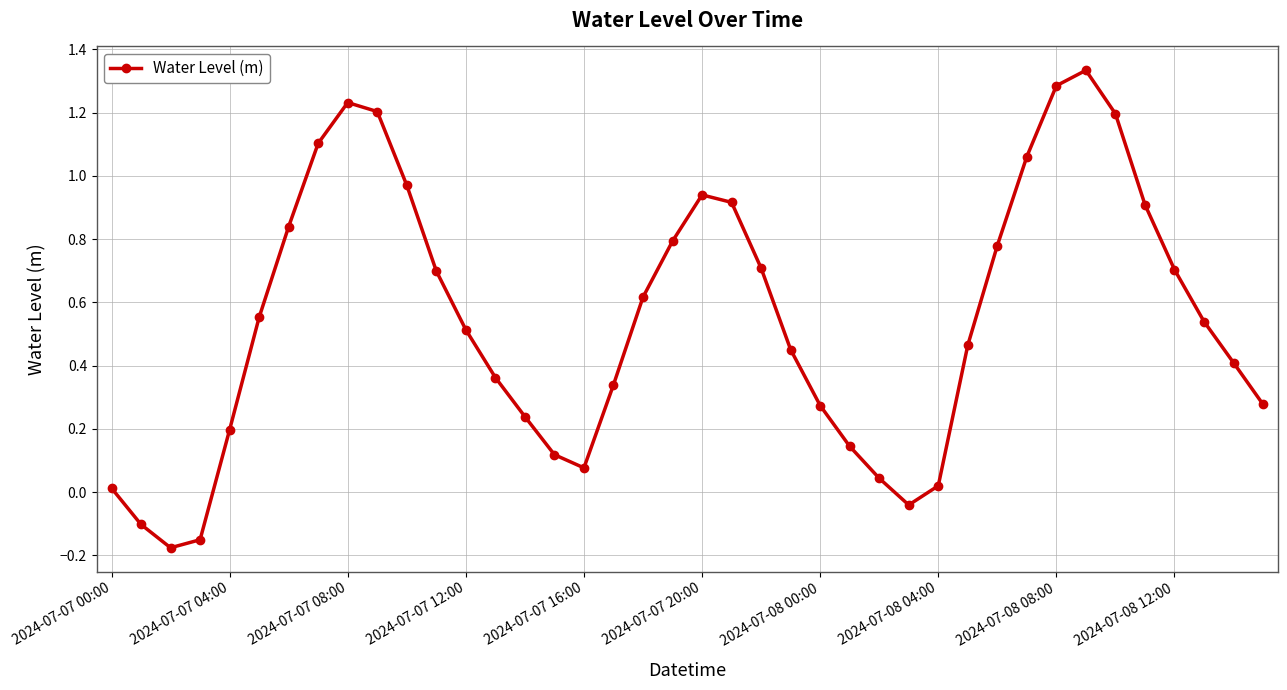

True or false: the data has more than 0 interior local peaks.

True